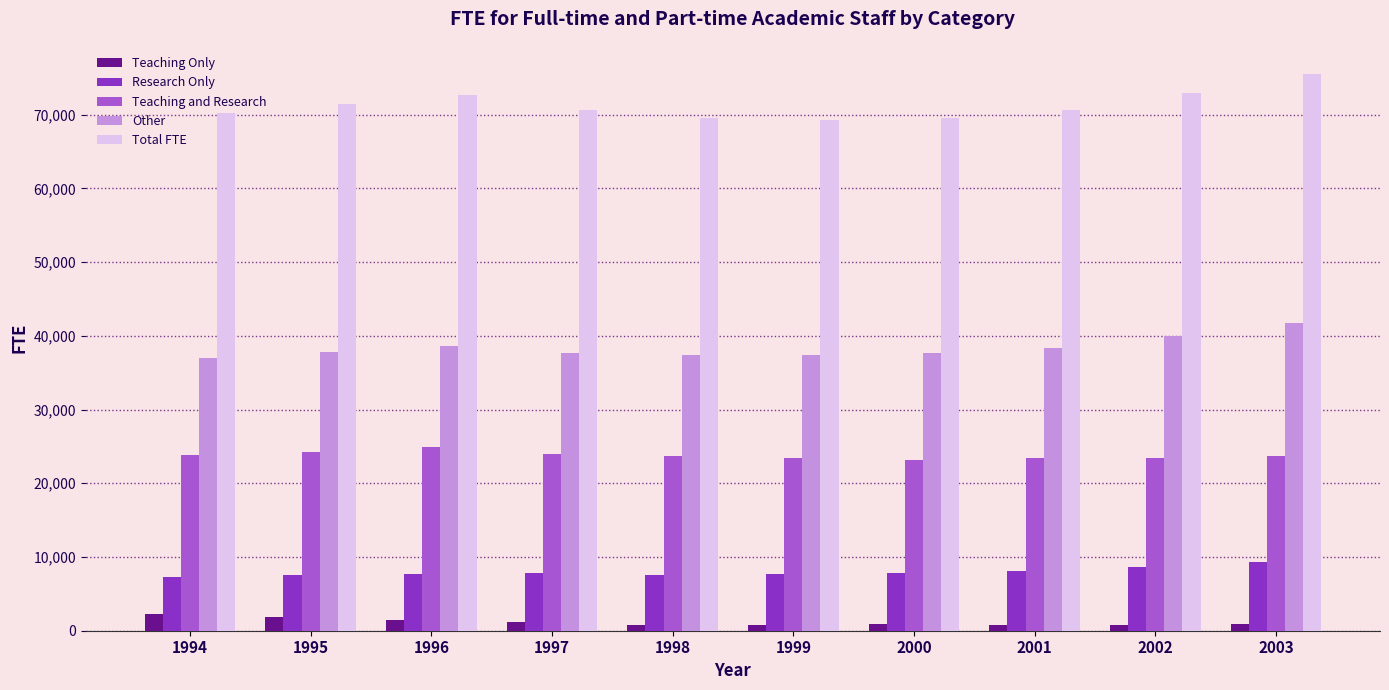

The Research Only series shows 3806 at 1996. True or false?

False